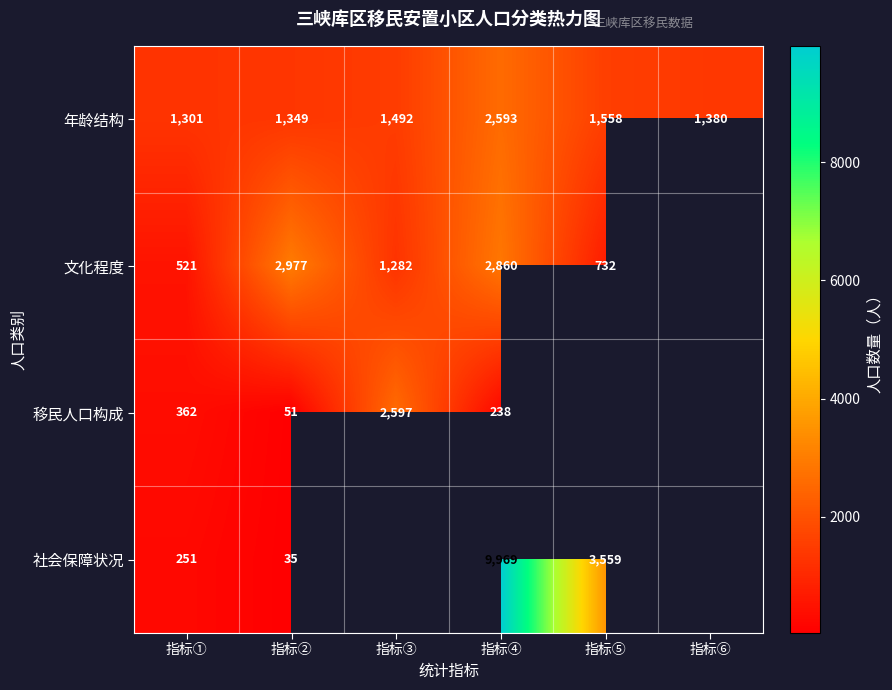

At which label is 年龄结构 closest to 1947?

指标⑤